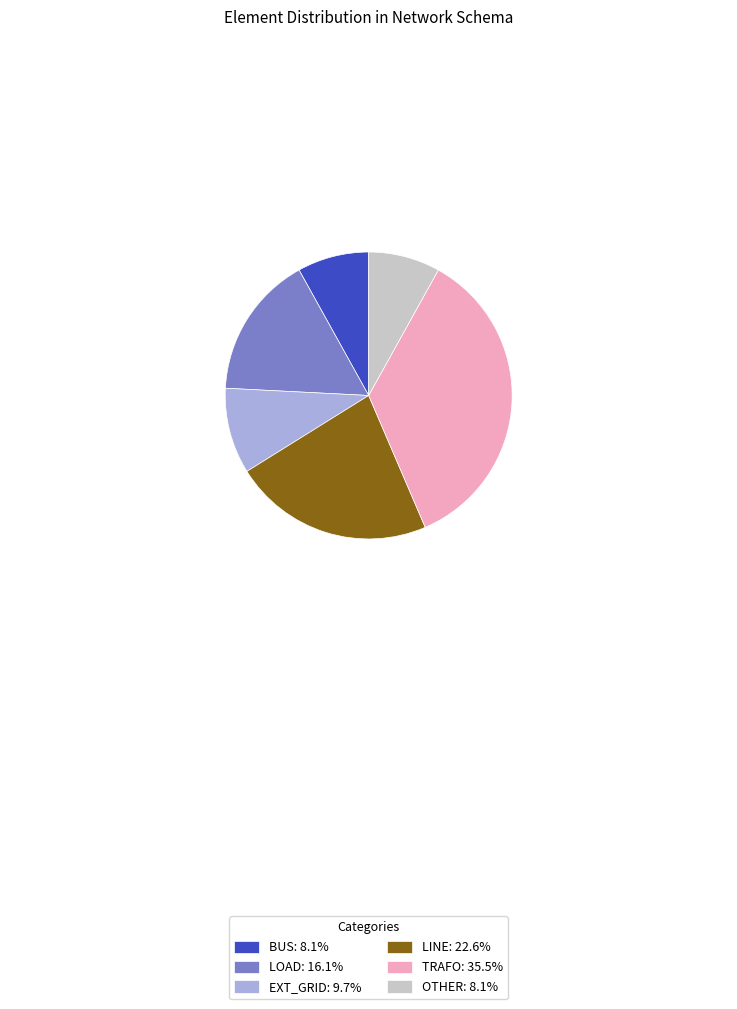

Is there any slice that represents more than half of the pie?

No